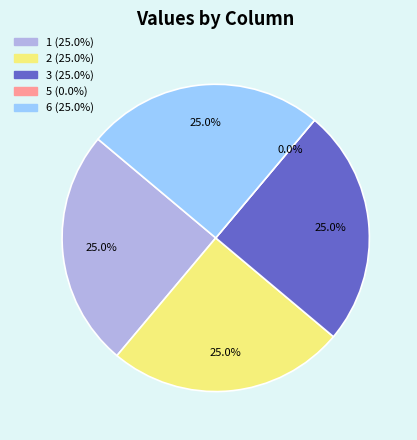

How many segments does this pie chart have?

5